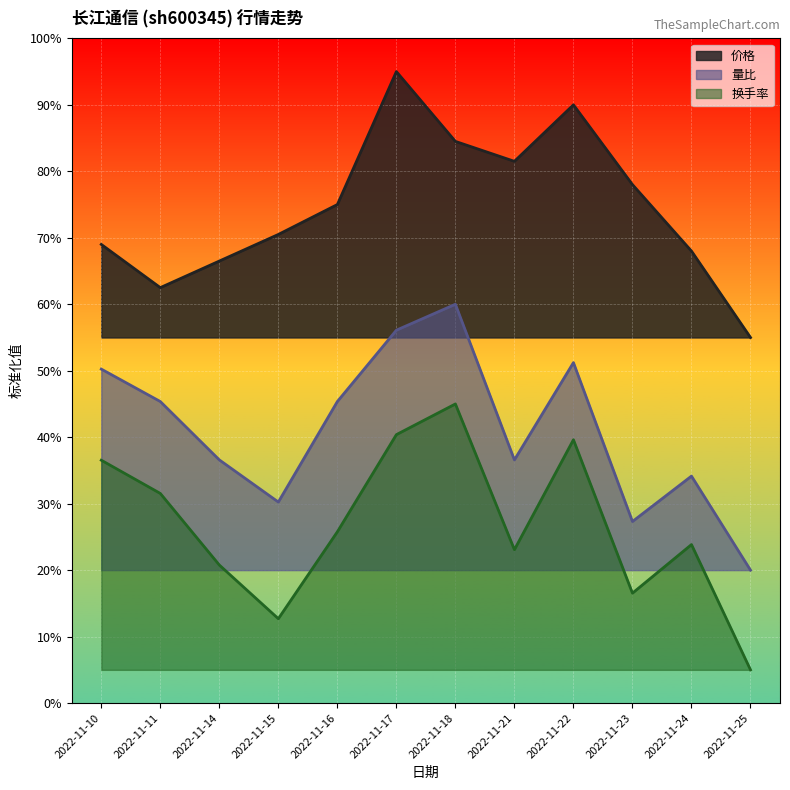

Is it true that 量比 equals 53.4 at 2022-11-15?

False